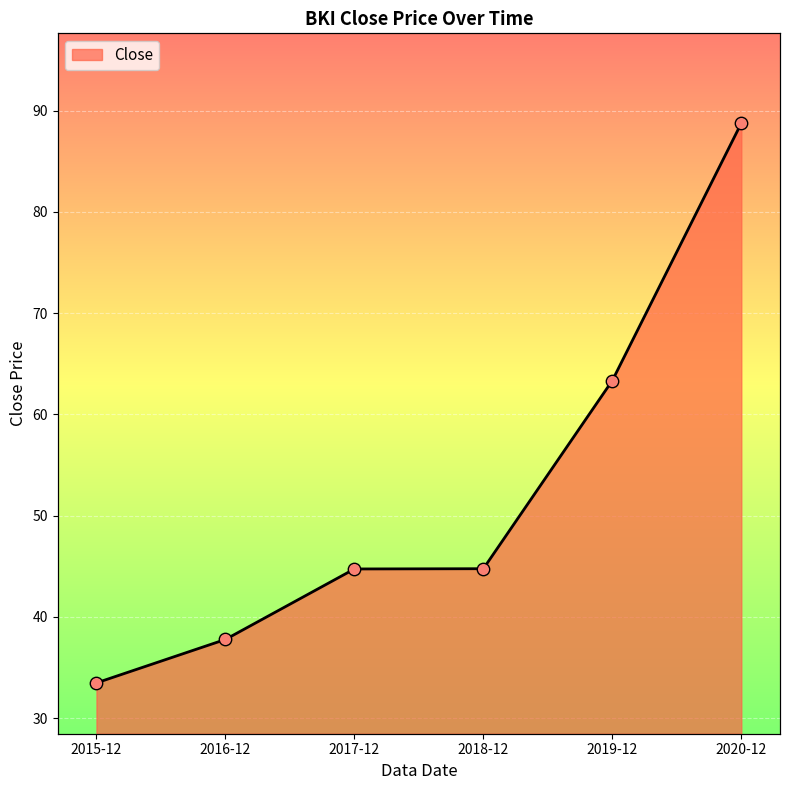

What is the change in value from 2018-12 to 2019-12?

+18.6